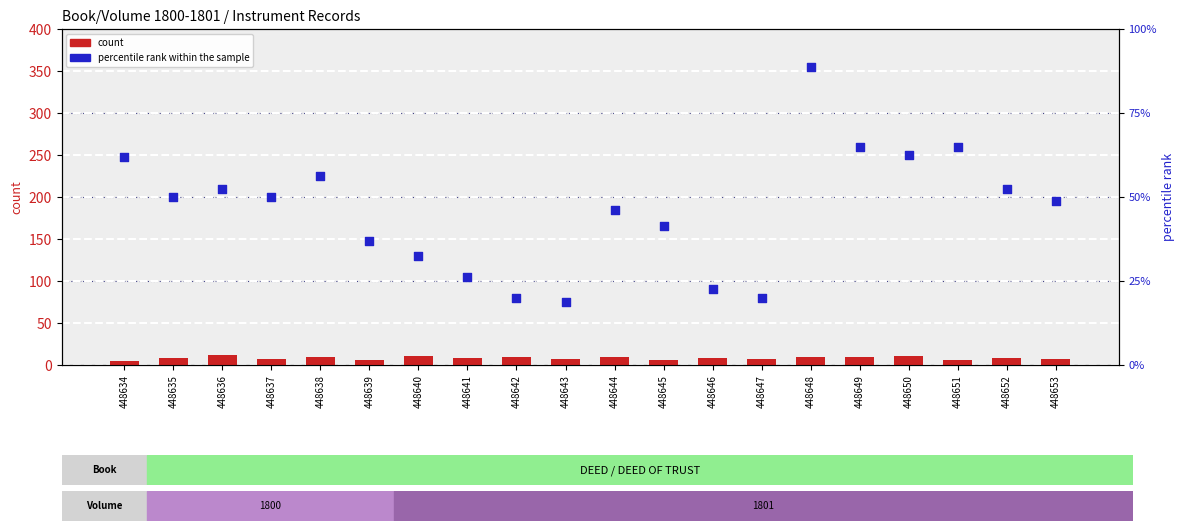

Which series has the widest spread of Y values?

percentile rank within the sample